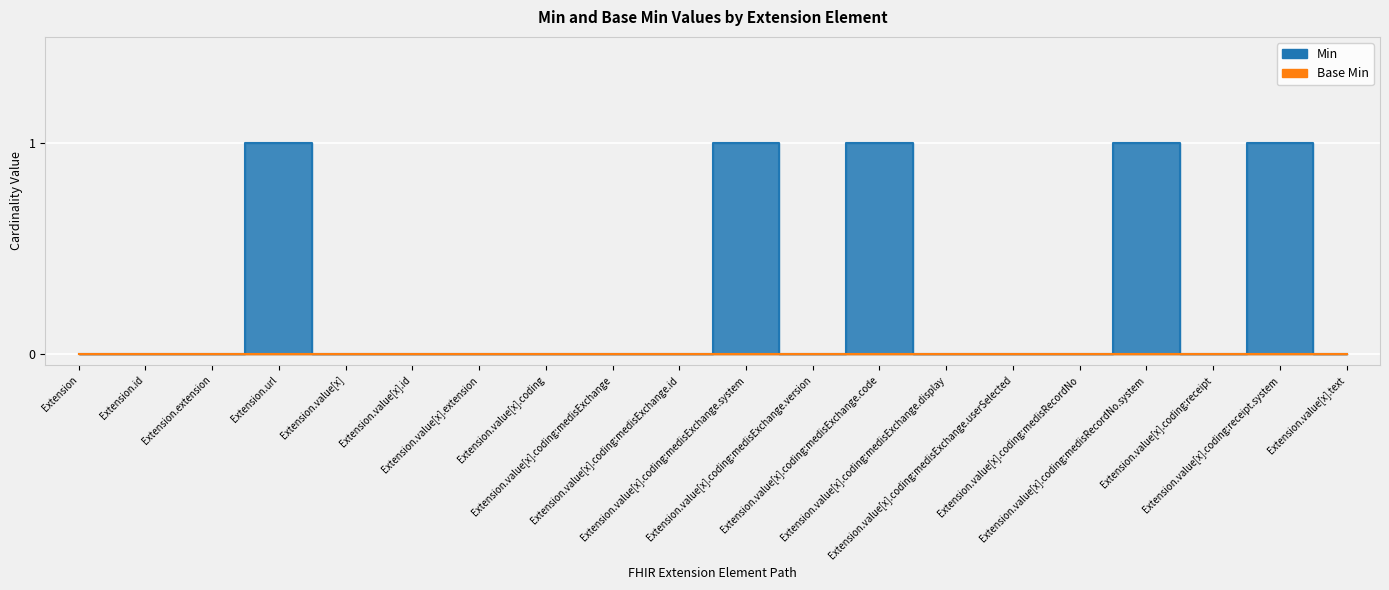

What is the difference between the maximum and minimum values?

1